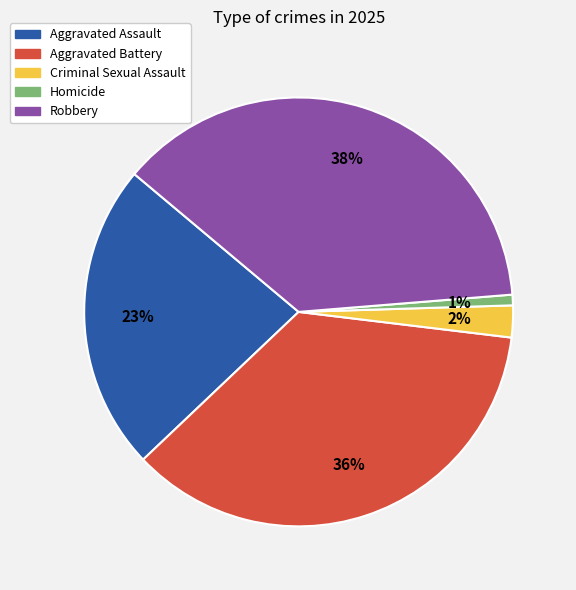

Which has a higher value, Criminal Sexual Assault or Robbery?

Robbery